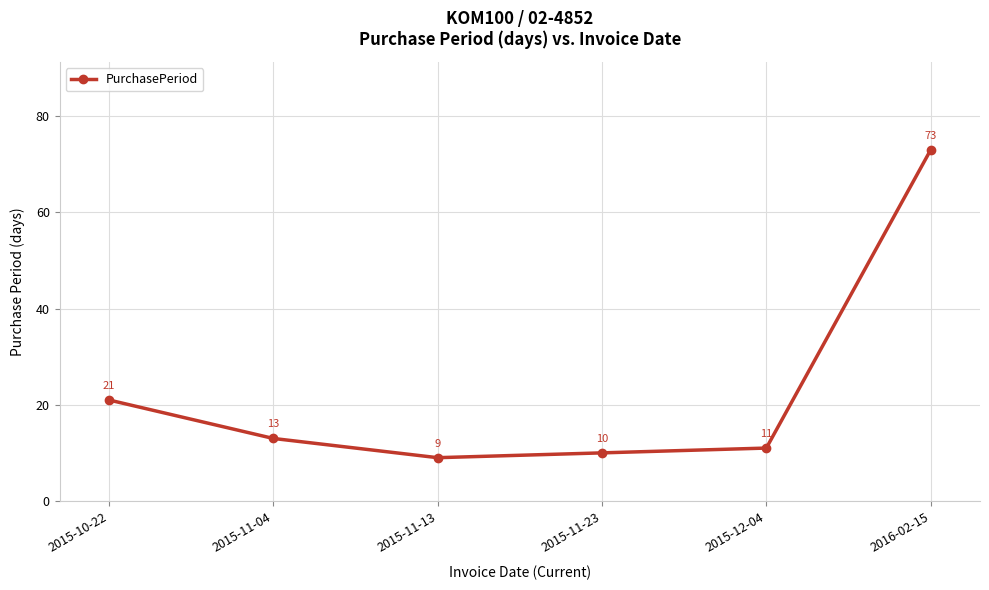

Does the chart have visible grid lines?

Yes